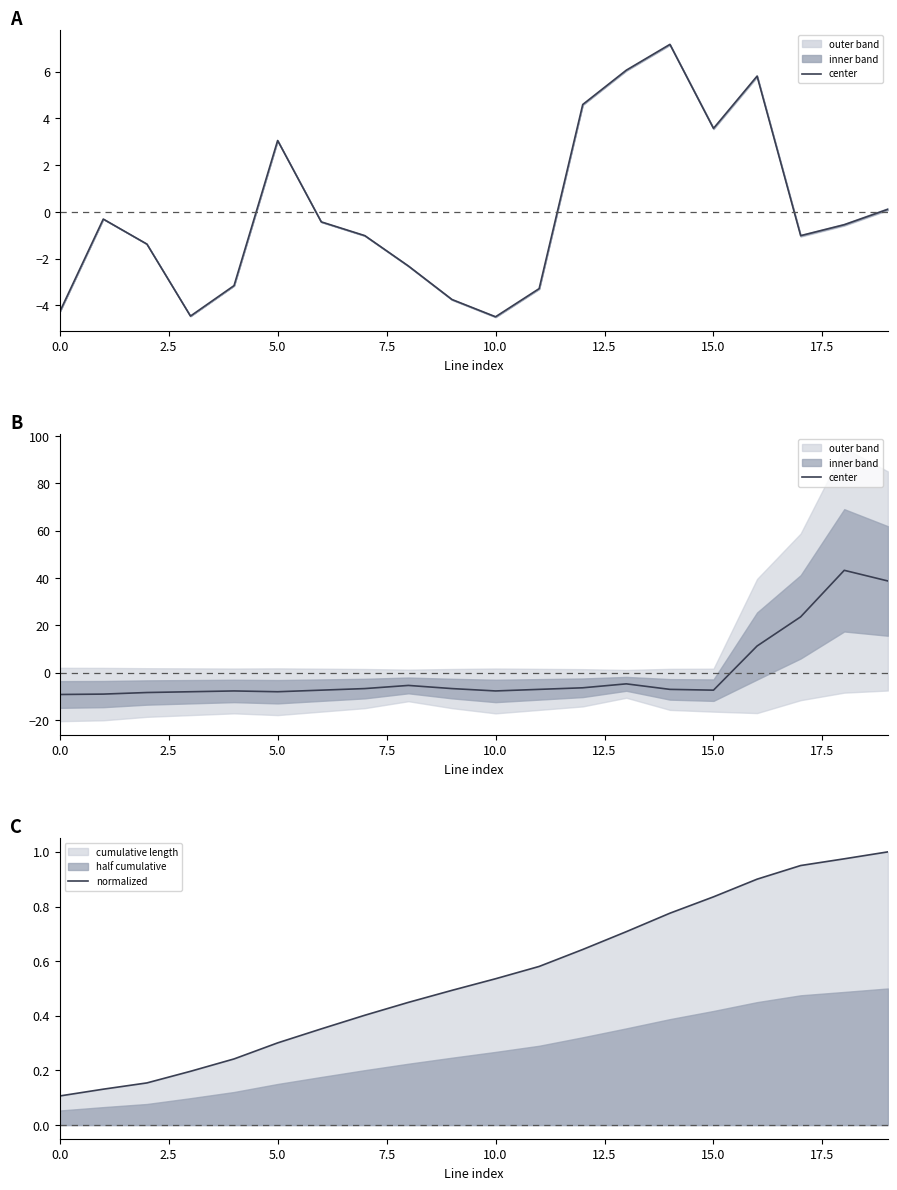

How many values in center are below zero?

16